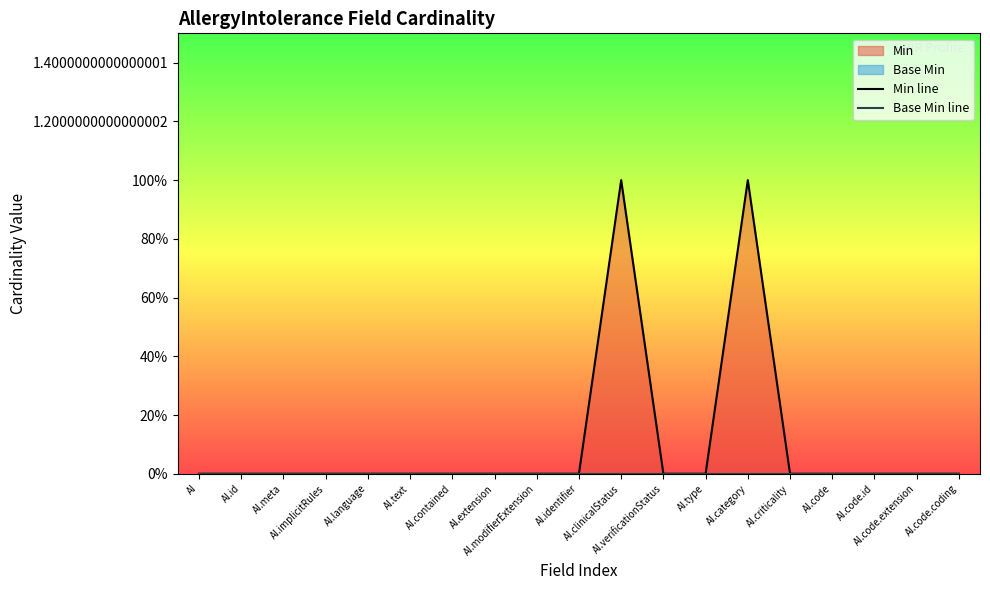

Which series changed the most between AI.identifier and AI.code.extension?

Min line